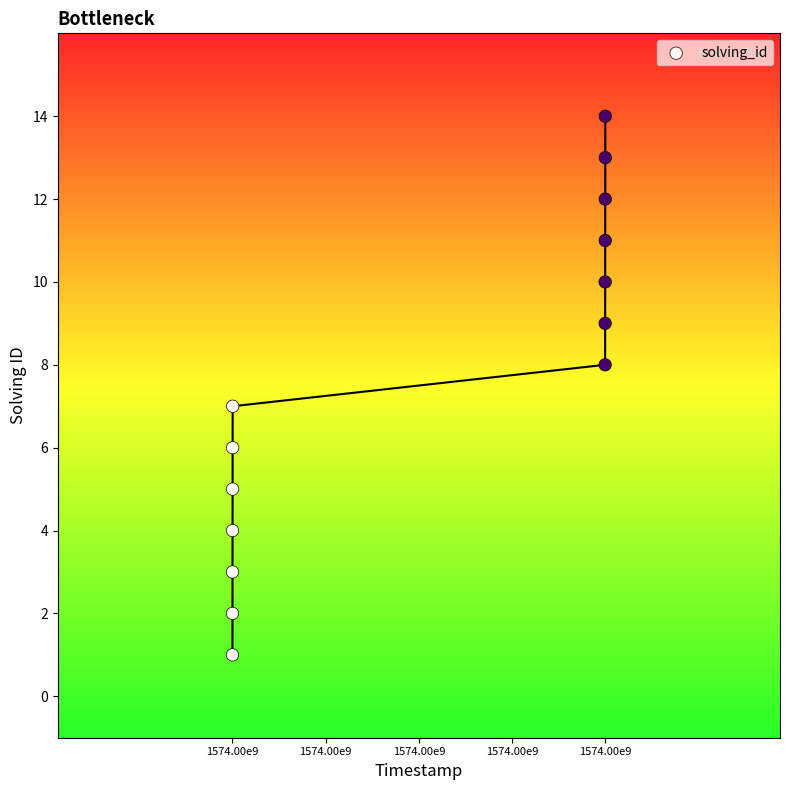

What is the range of X values (max minus min)?

213467844